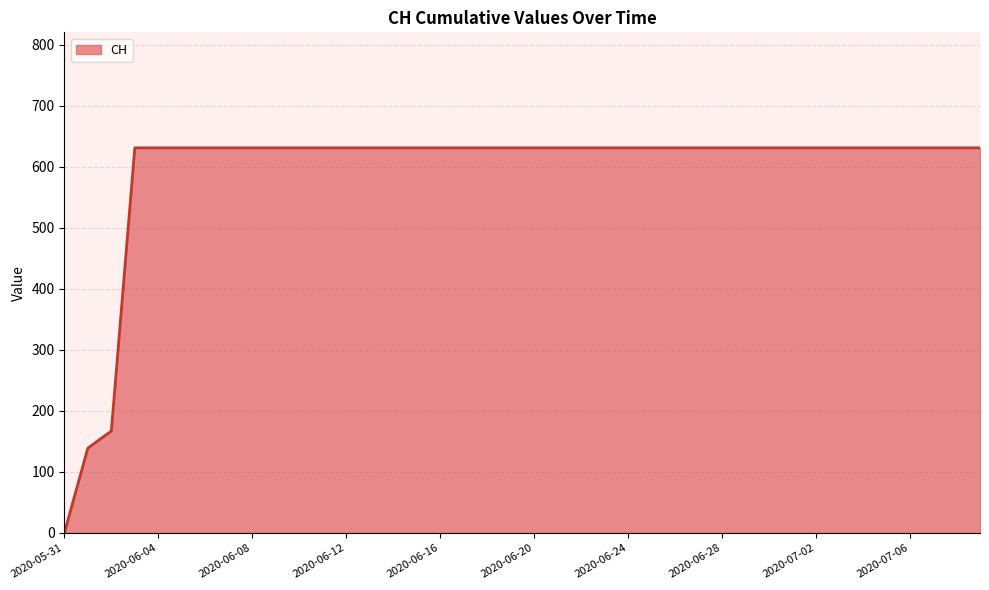

How many lines are shown in the chart?

1